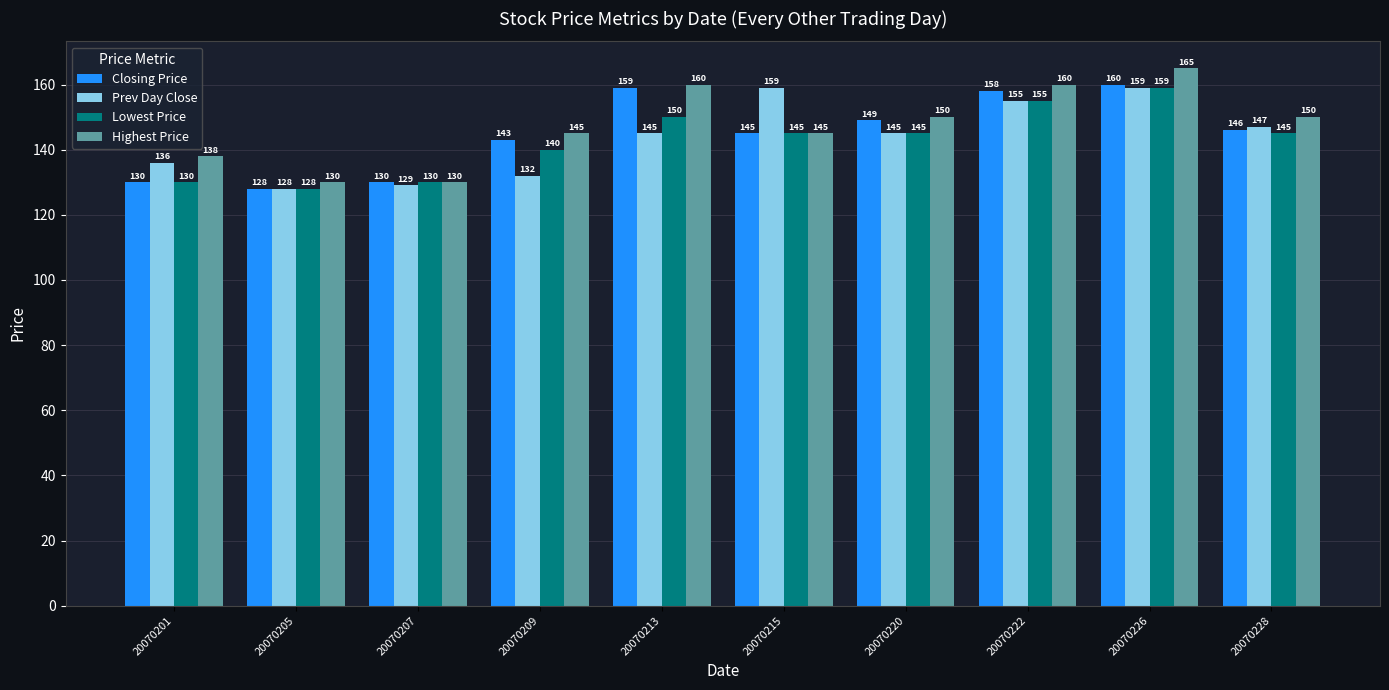

Reading left to right, extract all data points from this chart.

Closing Price: 20070201=130	20070205=128	20070207=130	20070209=143	20070213=159	20070215=145	20070220=149	20070222=158	20070226=160	20070228=146
Prev Day Close: 20070201=136	20070205=128	20070207=129	20070209=132	20070213=145	20070215=159	20070220=145	20070222=155	20070226=159	20070228=147
Lowest Price: 20070201=130	20070205=128	20070207=130	20070209=140	20070213=150	20070215=145	20070220=145	20070222=155	20070226=159	20070228=145
Highest Price: 20070201=138	20070205=130	20070207=130	20070209=145	20070213=160	20070215=145	20070220=150	20070222=160	20070226=165	20070228=150